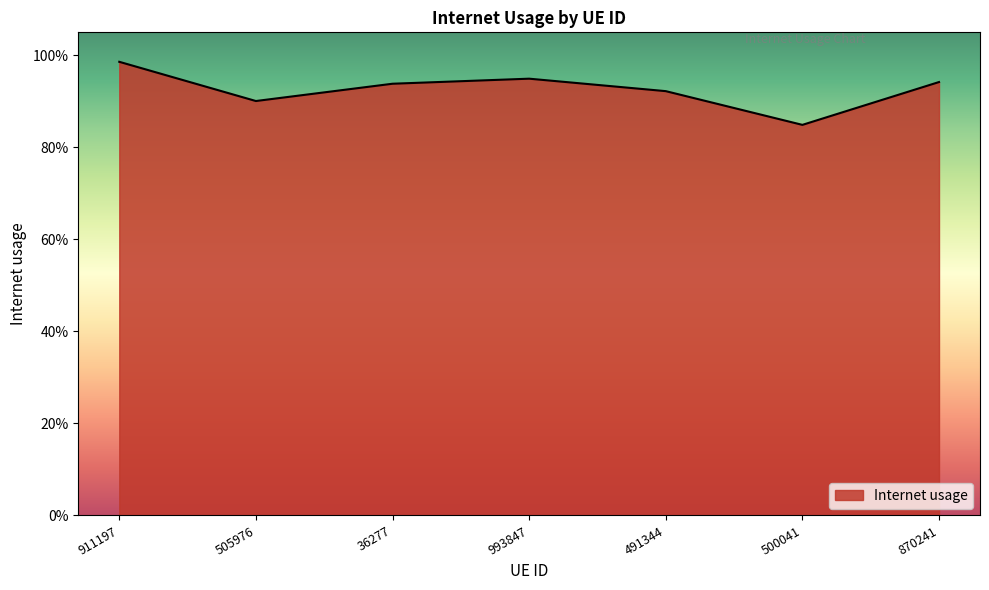

Reading right to left, transcribe all the data shown in this chart.

870241=0.9	500041=0.8	491344=0.9	993847=0.9	36277=0.9	505976=0.9	911197=1.0